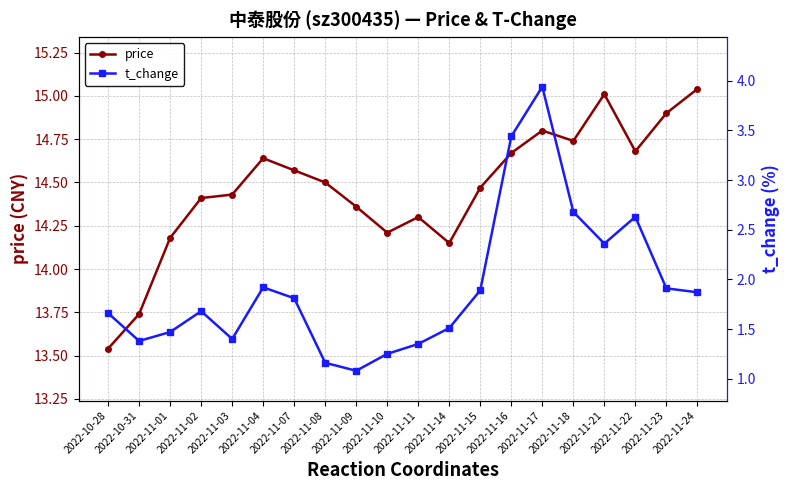

At which category is the sum across all series the highest?

2022-11-17